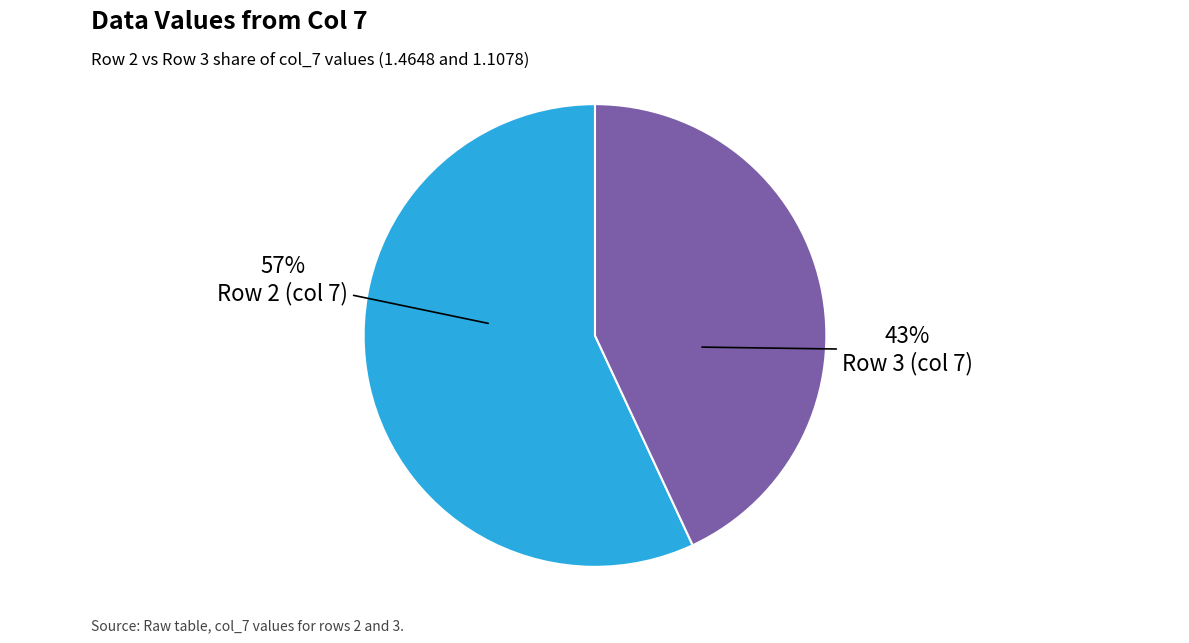

To the nearest percent, what is the average slice percentage?

50%